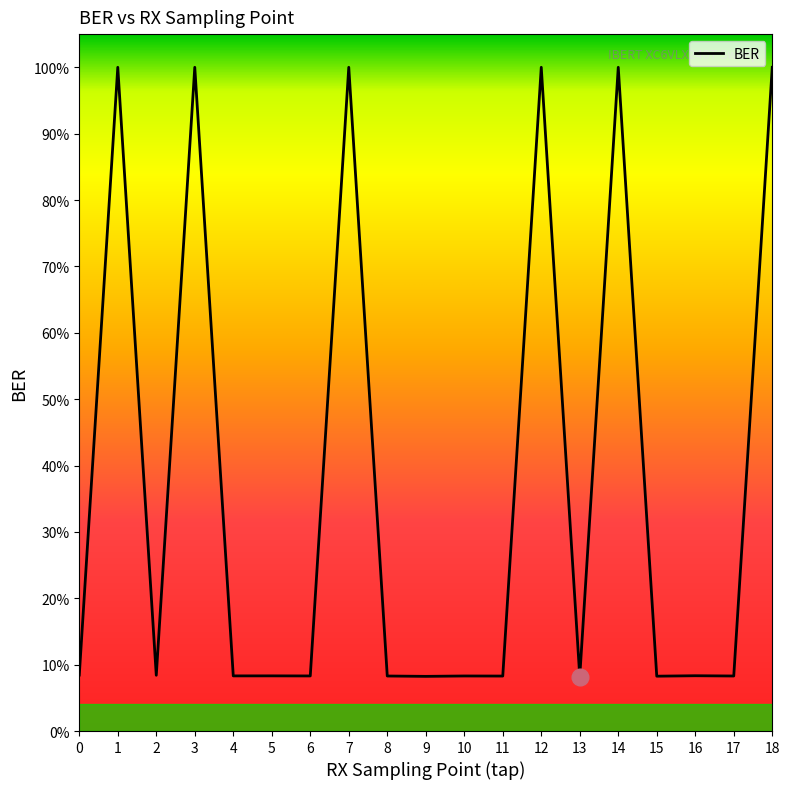

Reading left to right, what are all the values shown in this chart?

0.1	1.0	0.1	1.0	0.1	0.1	0.1	1.0	0.1	0.1	0.1	0.1	1.0	0.1	1.0	0.1	0.1	0.1	1.0